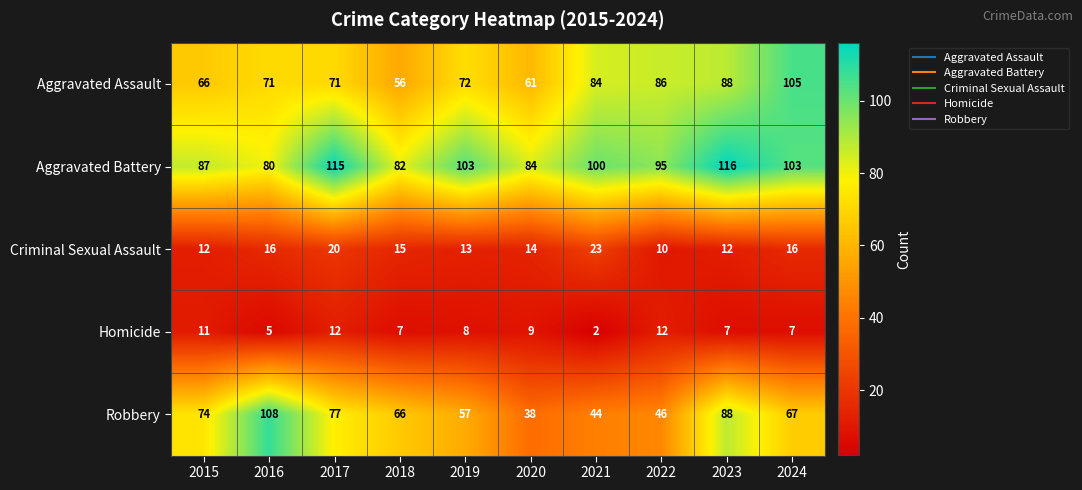

Is it true that Aggravated Battery equals 100 at 2021?

True